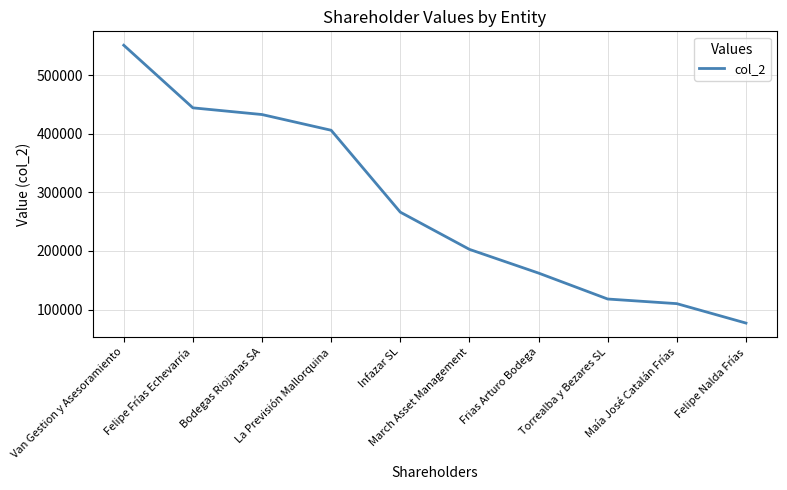

Reading right to left, transcribe all the data shown in this chart.

76966	110124	118005	162275	202751	266260	406000	432829	444265	551121